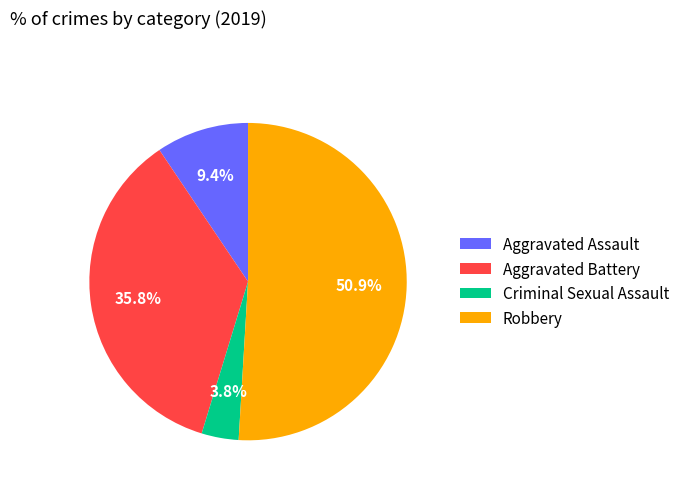

Rank the categories by value from lowest to highest.

Criminal Sexual Assault, Aggravated Assault, Aggravated Battery, Robbery